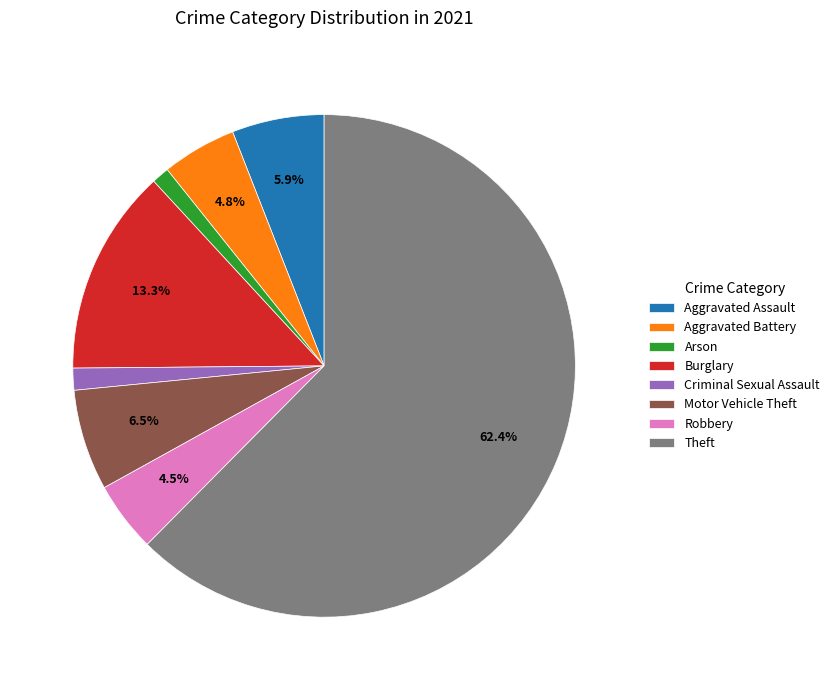

What percentage do Aggravated Assault and Aggravated Battery together represent?

10.7%